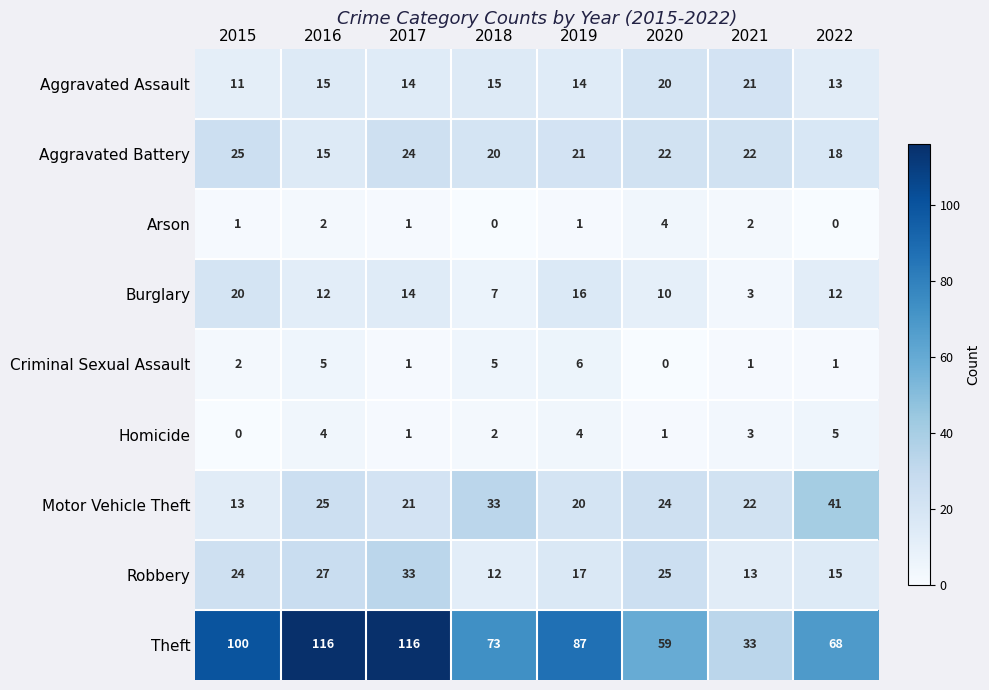

How many Homicide values are between 1 and 4?

6